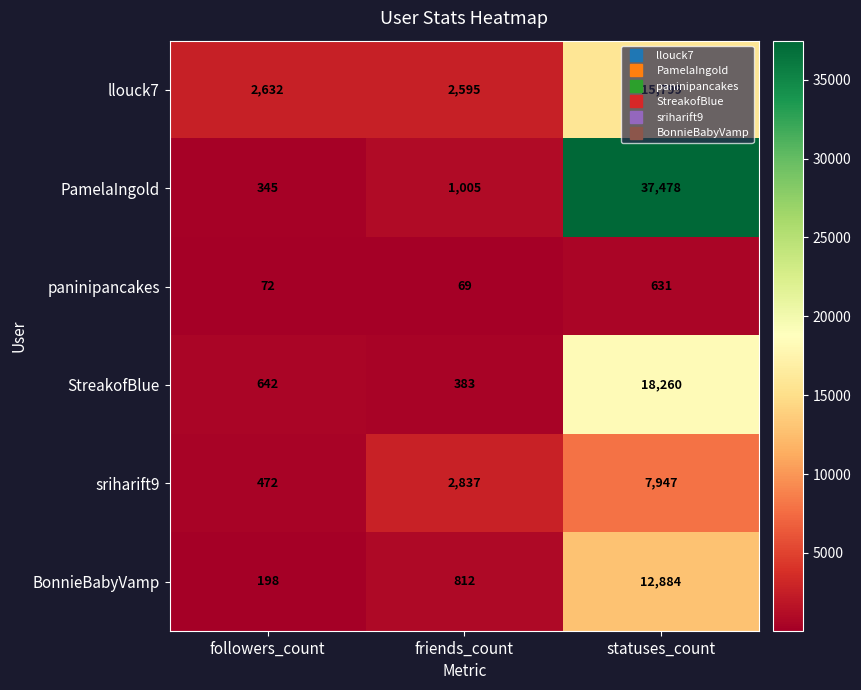

Count the number of categories in the chart.

3